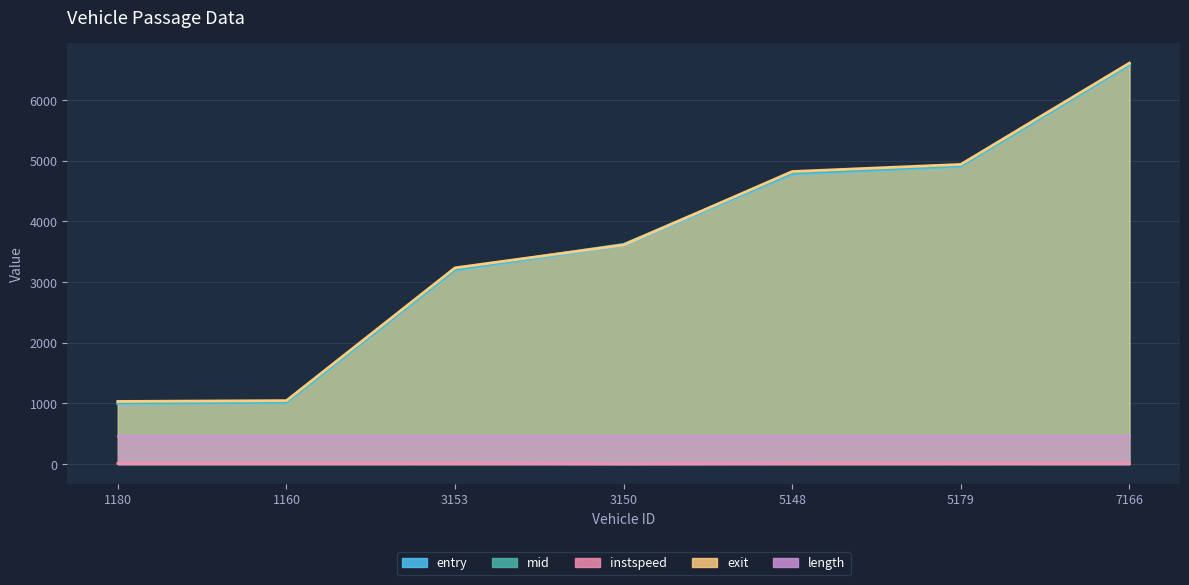

What is the label of the 7th point from the right?

1180